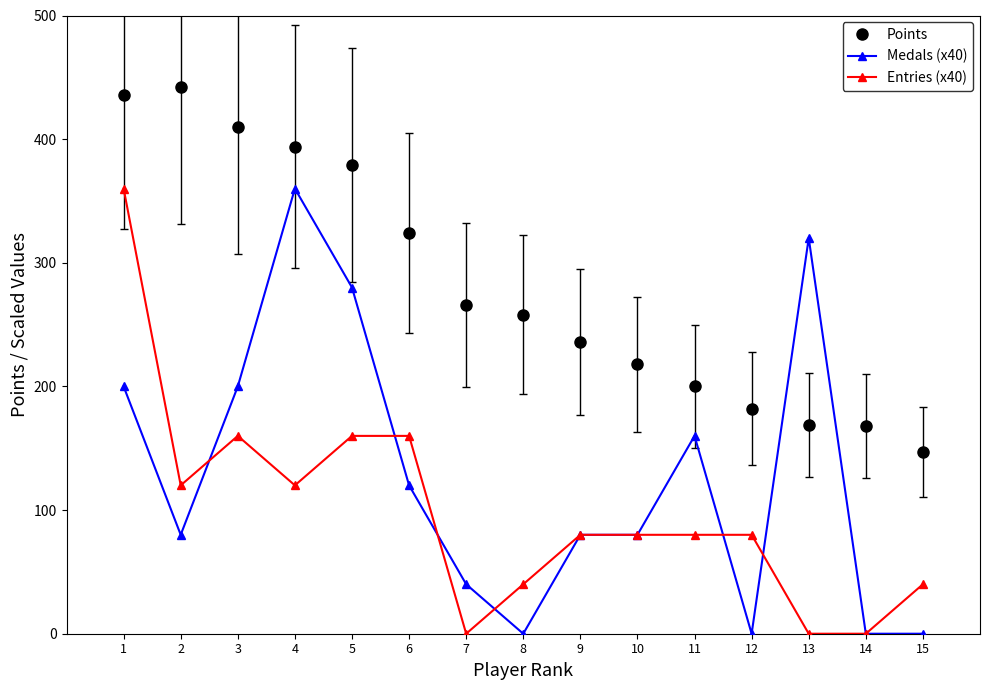

Where is the first local maximum for Points?

2